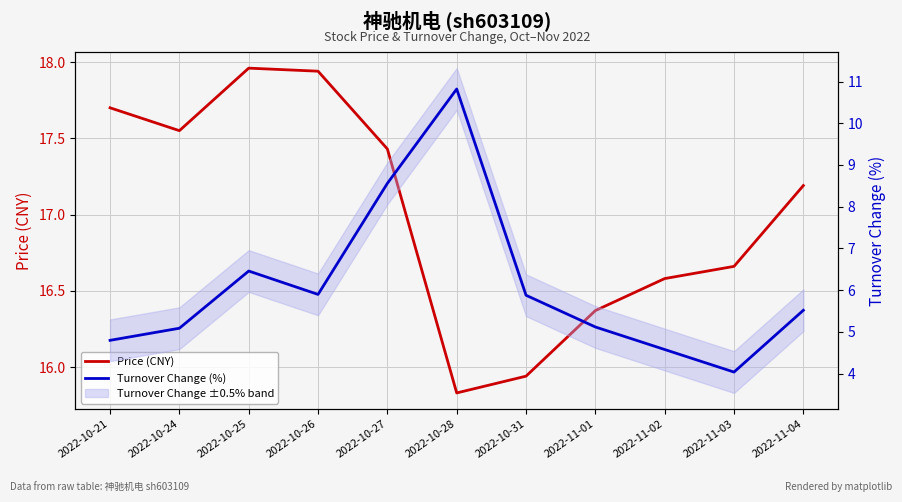

What is the minimum value for Price (CNY)?

15.8